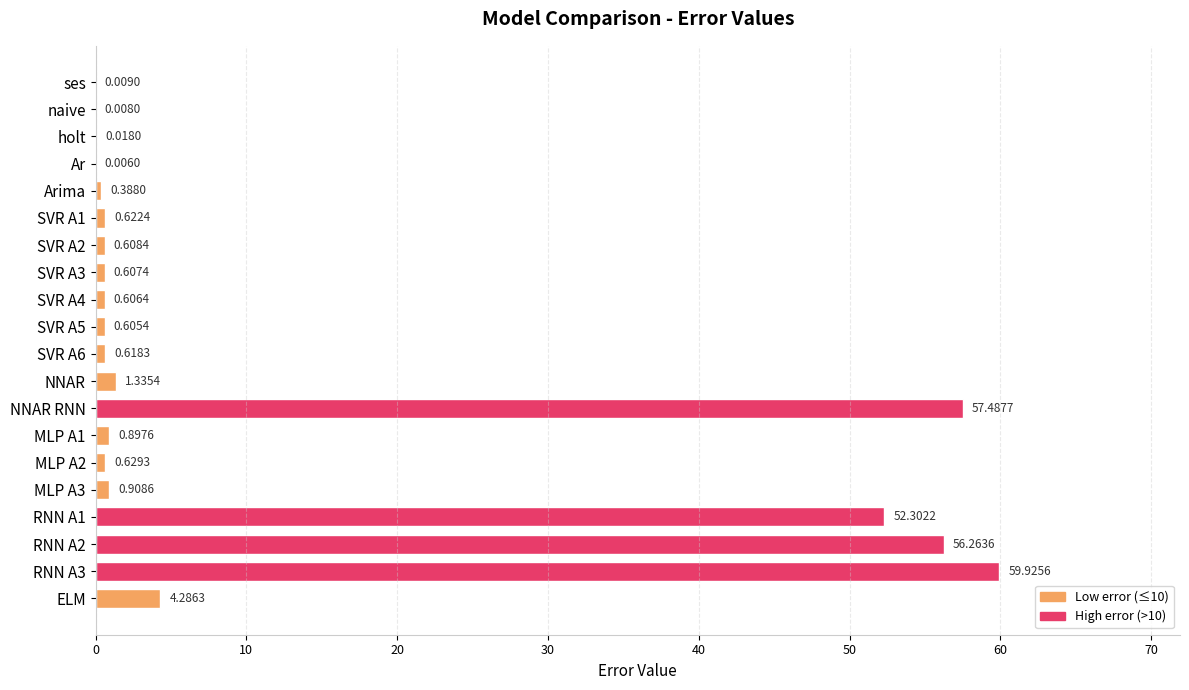

What is the maximum value shown in the chart?

59.9